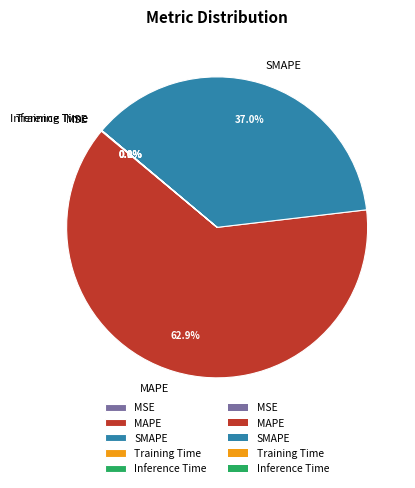

Does any single category account for the majority?

Yes